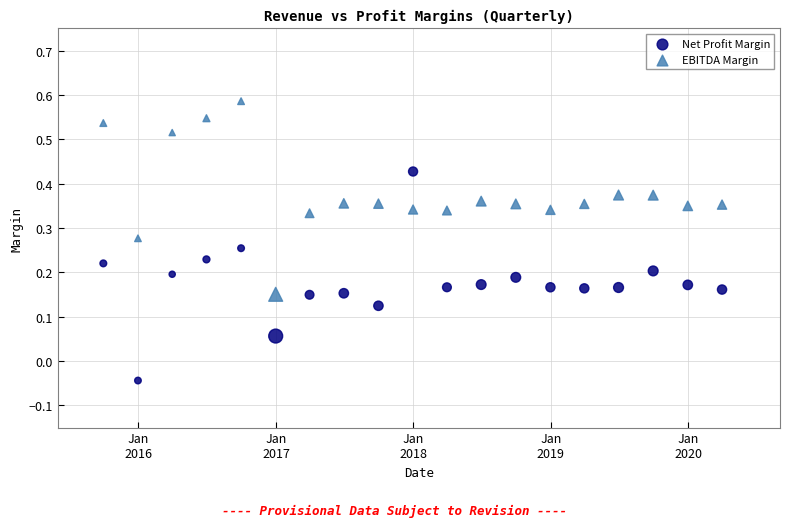

Which series contains the lowest Y value?

Net Profit Margin